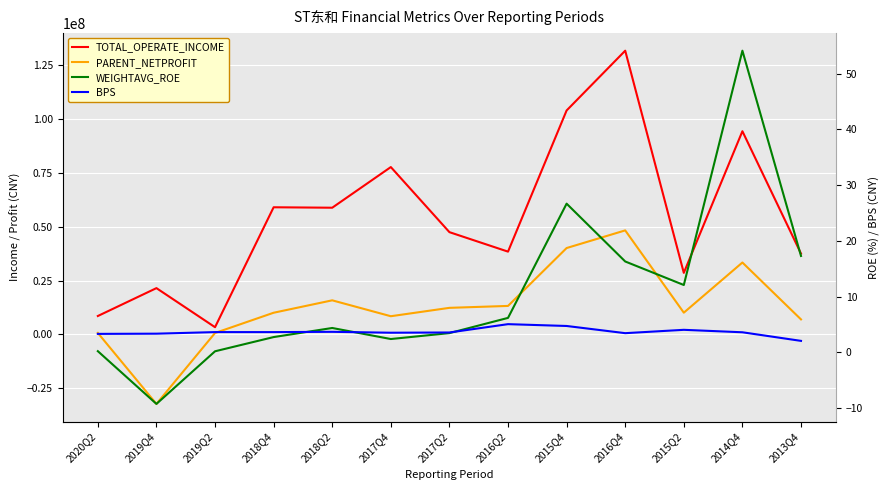

How many lines are shown in the chart?

4